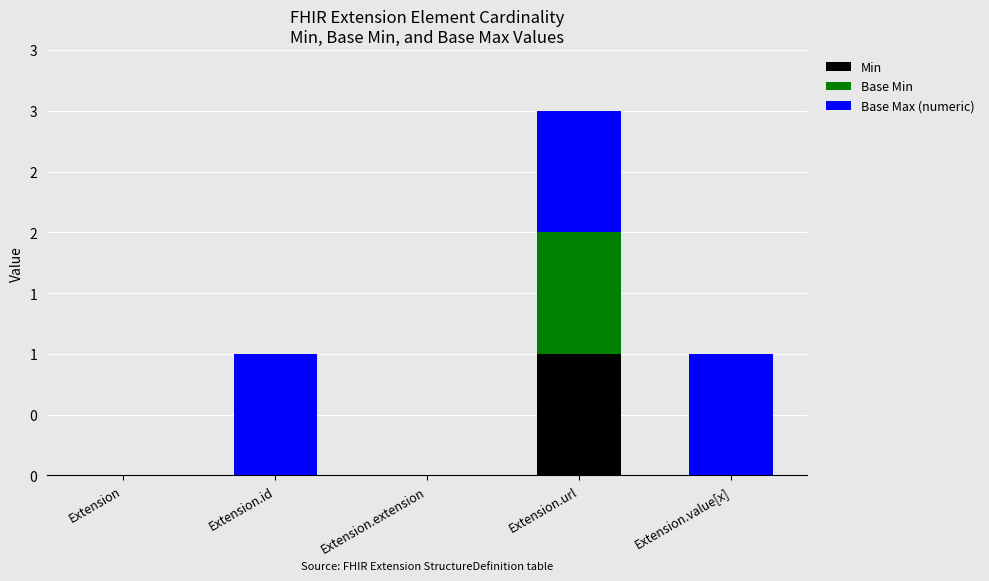

What is the label of the 4th bar from the left?

Extension.url